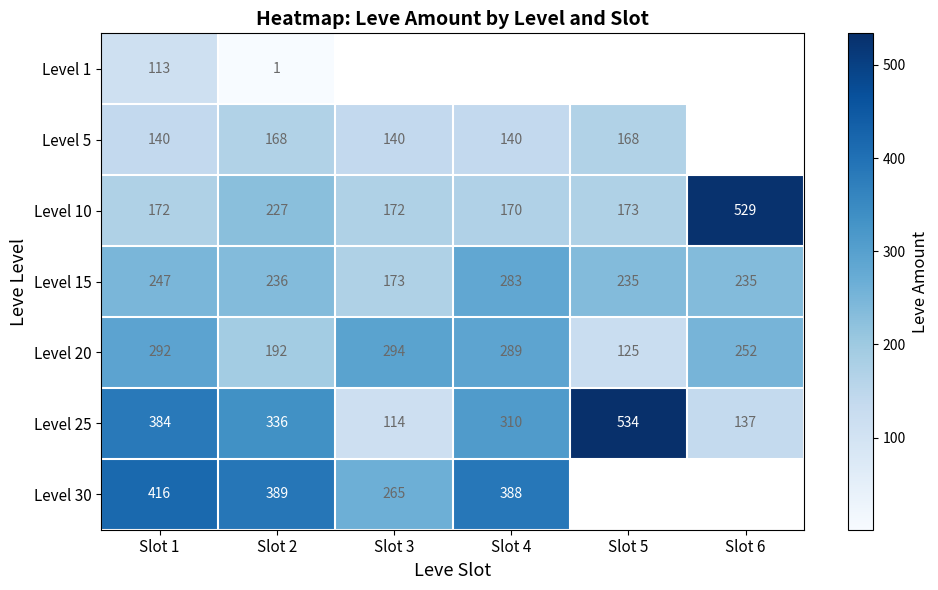

Is it true that Level 5 equals 212 at Slot 4?

False